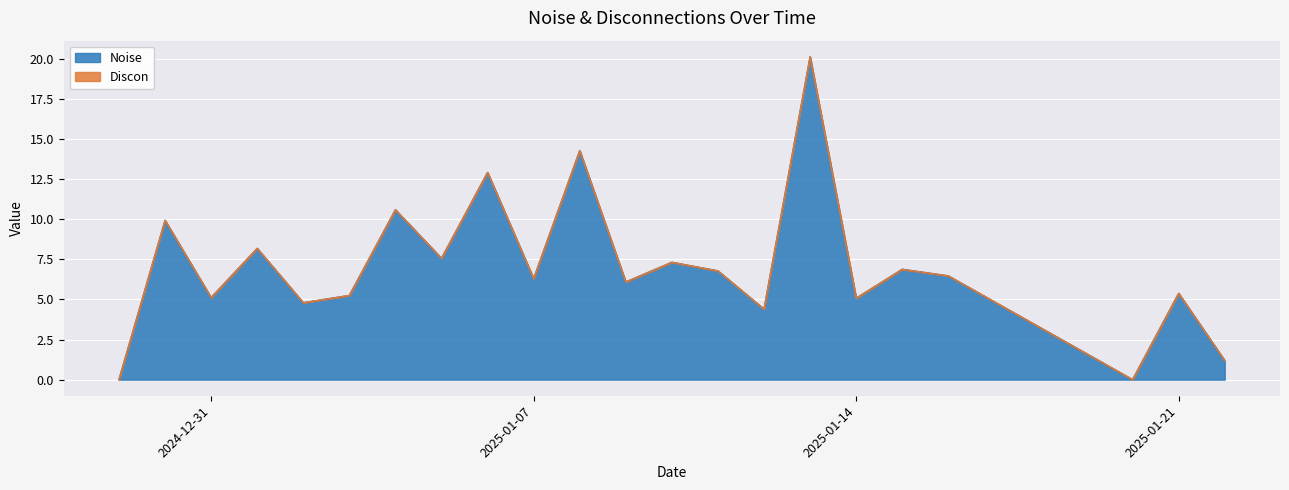

Does the chart display data point markers on the line(s)?

No